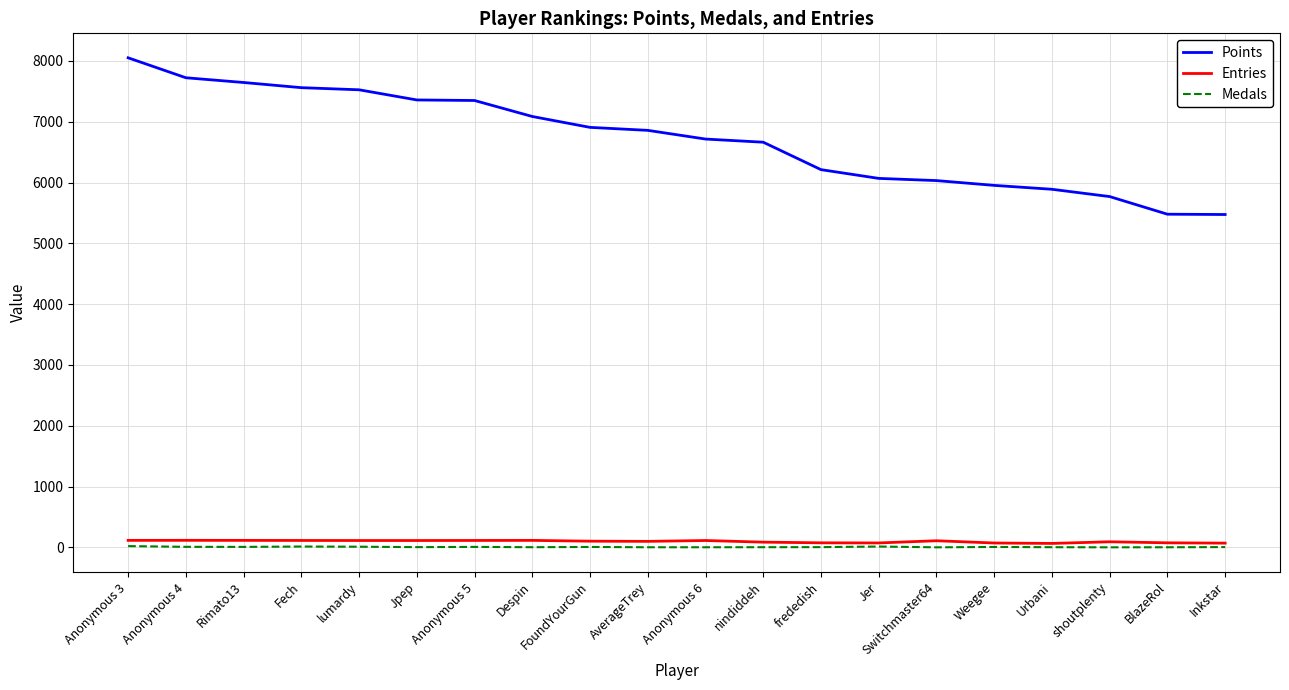

Which series has the largest total across all categories?

Points